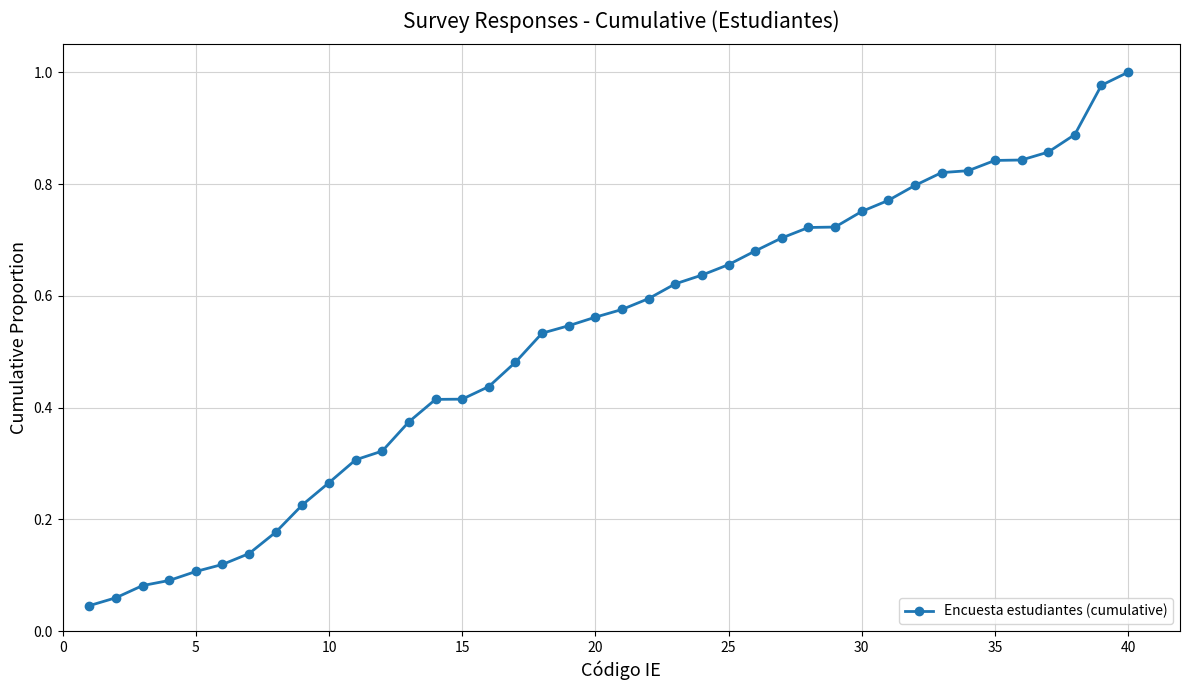

What is the sum of all values?

21.0